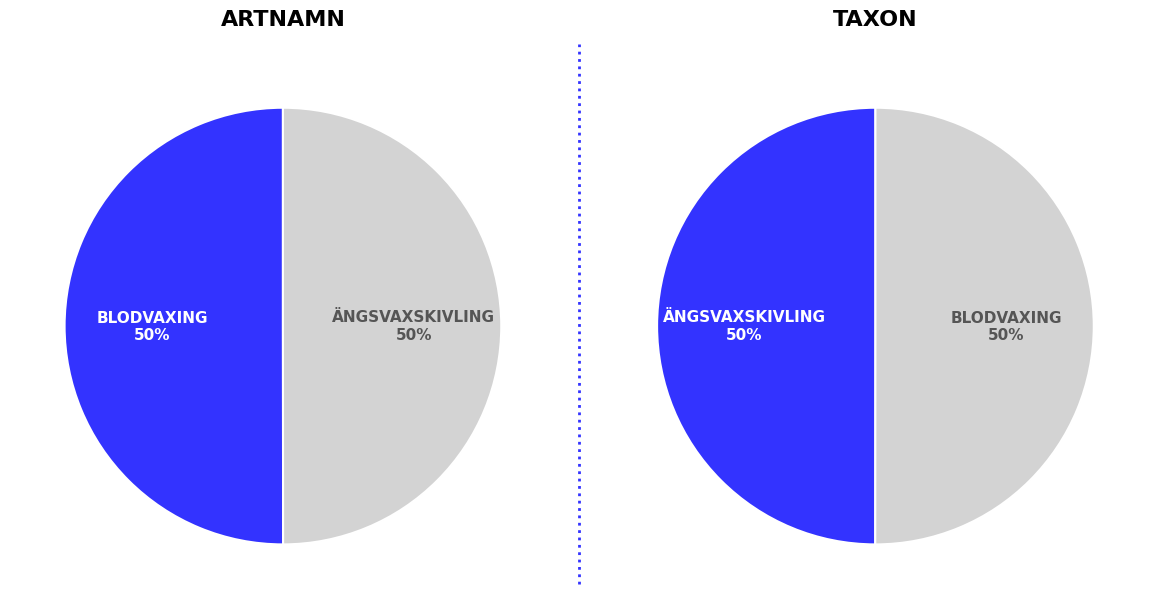

Which category accounts for the majority?

Blodvaxing